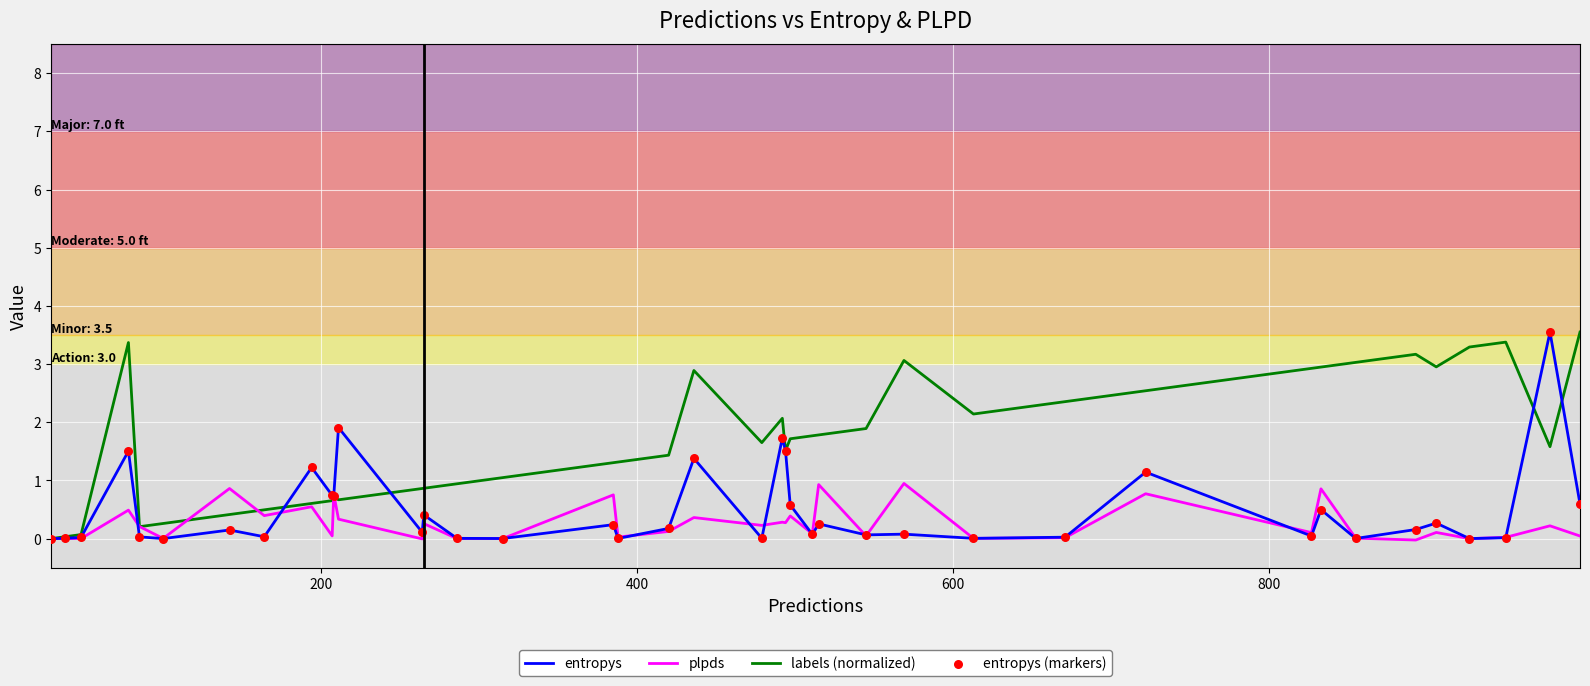

What is the maximum value shown in the chart?

3.5